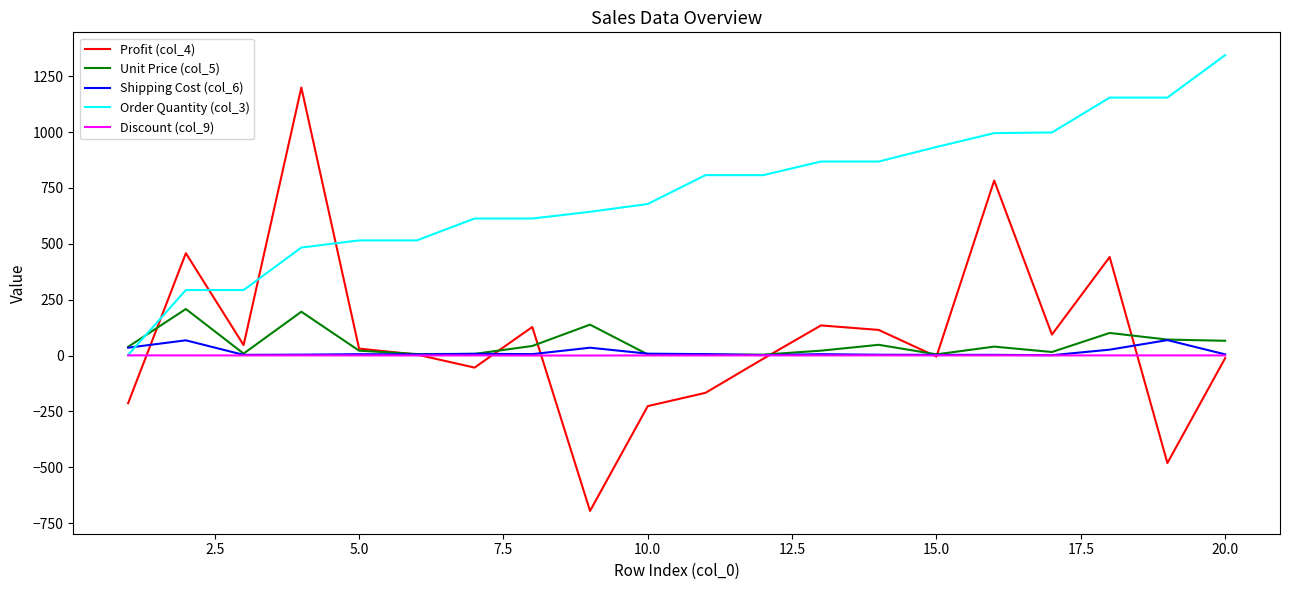

What is the highest value of the Profit (col_4) series?

1199.0